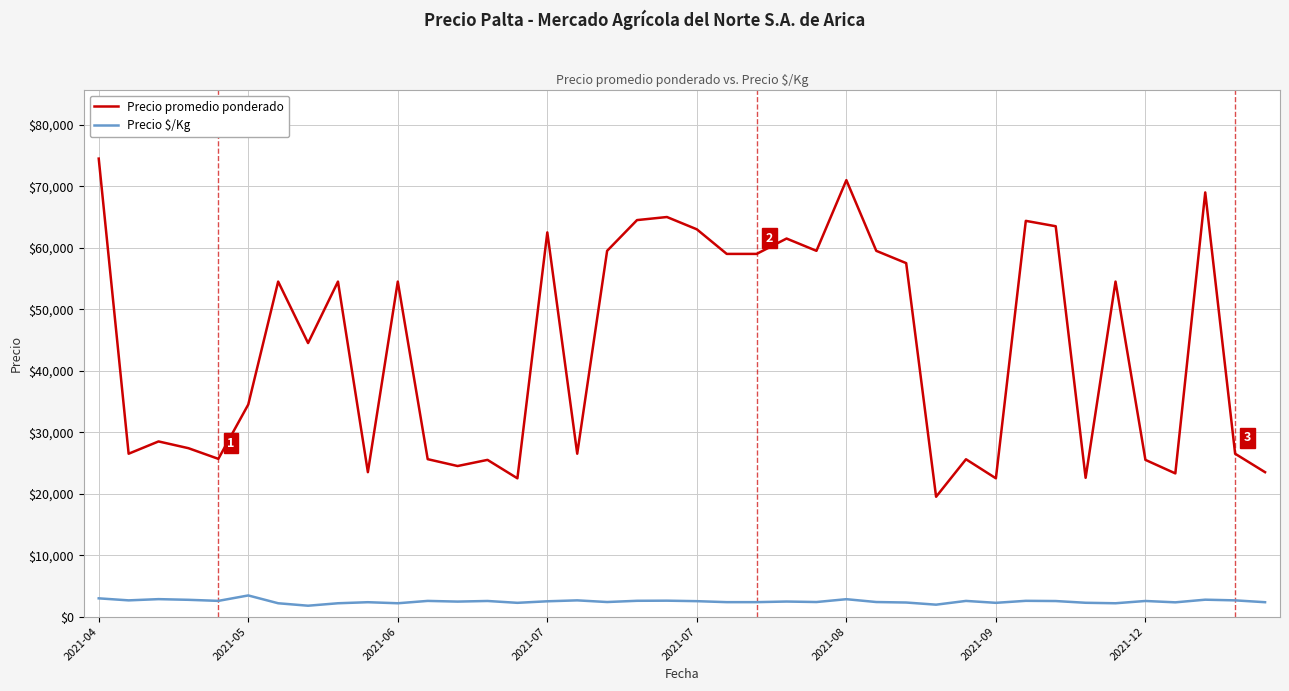

What is the lowest value of the Precio $/Kg series?

1780